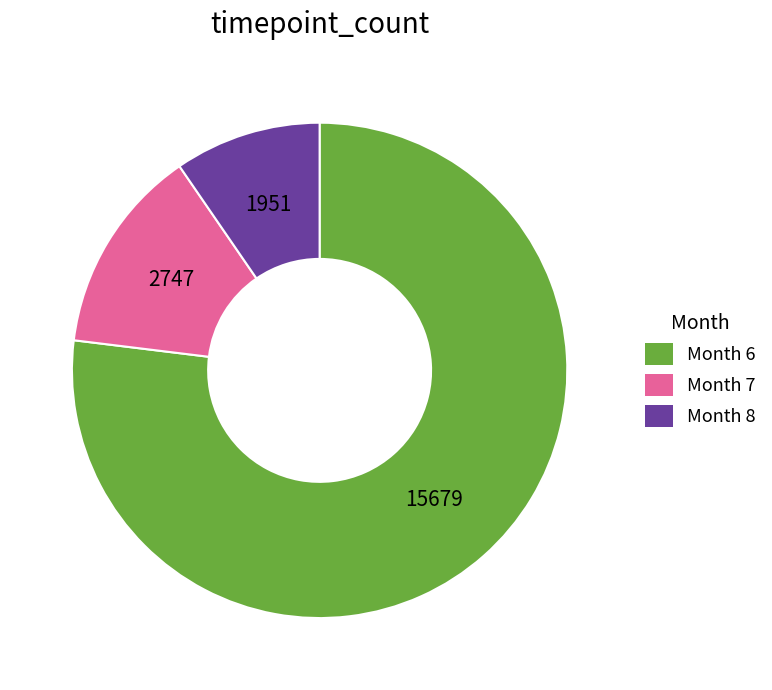

Rank the categories by value from lowest to highest.

Month 8, Month 7, Month 6